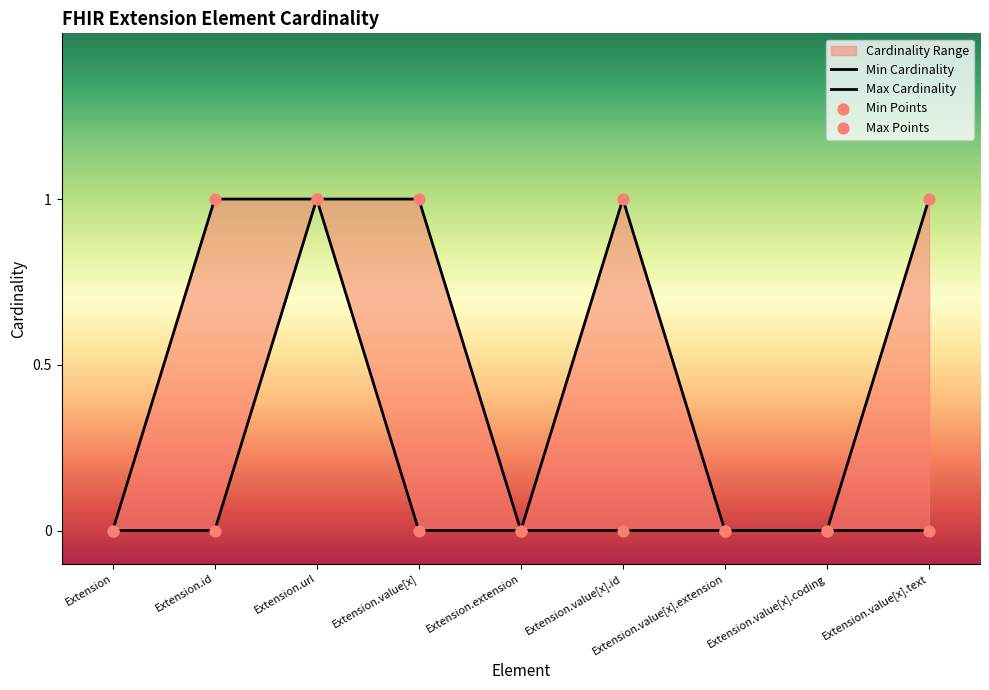

At how many categories does at least one series exceed 0?

5